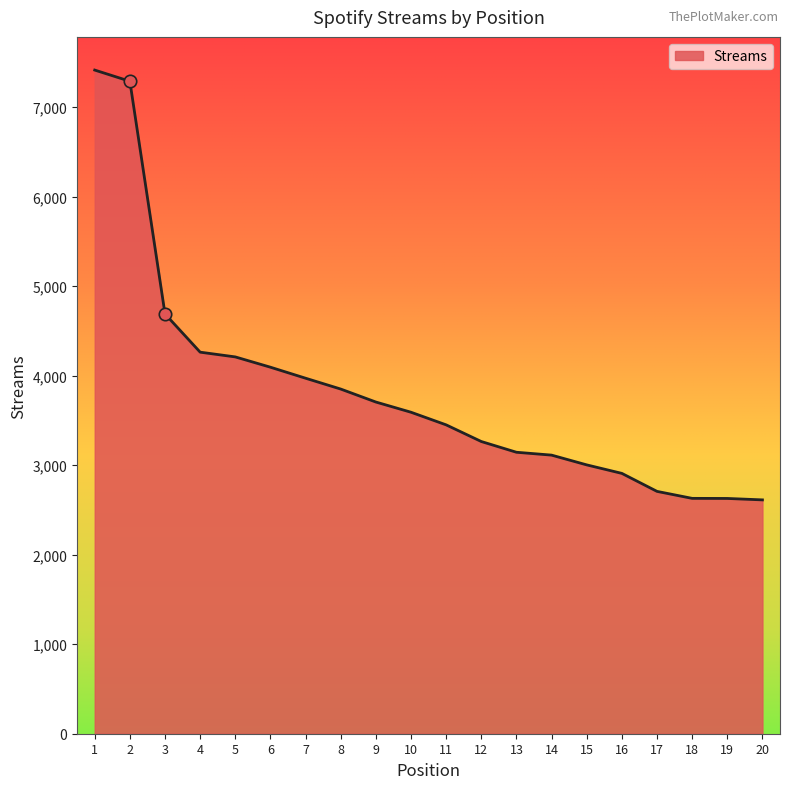

Which has a higher value, 5 or 11?

5